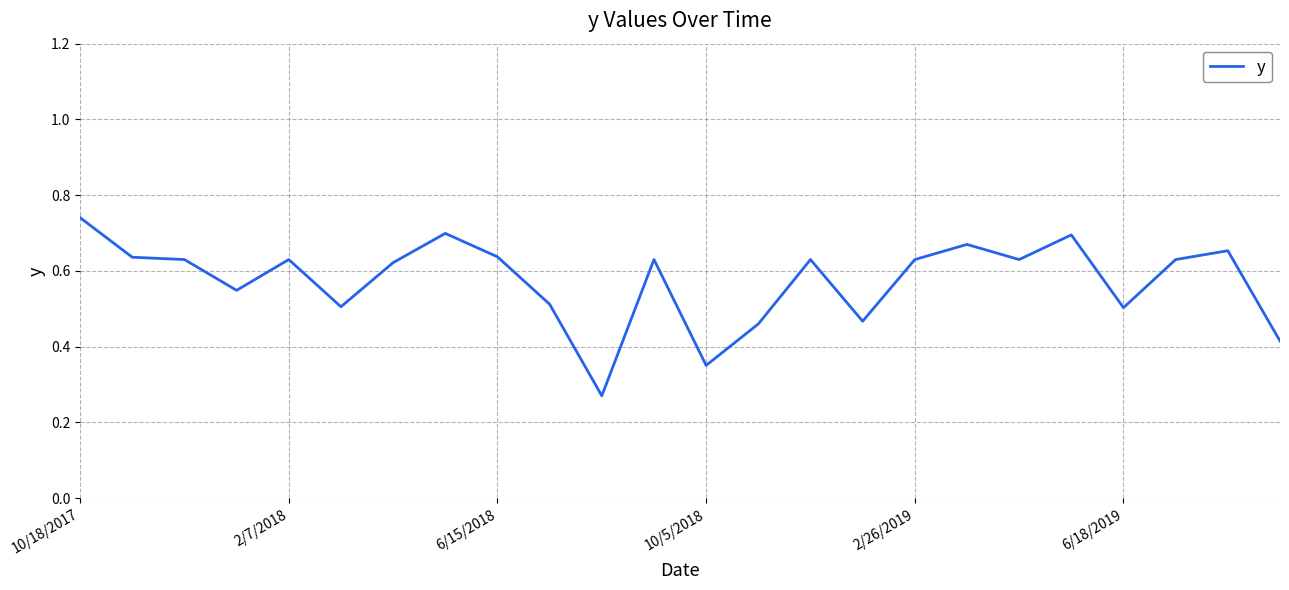

What is the sum of all values?

13.8